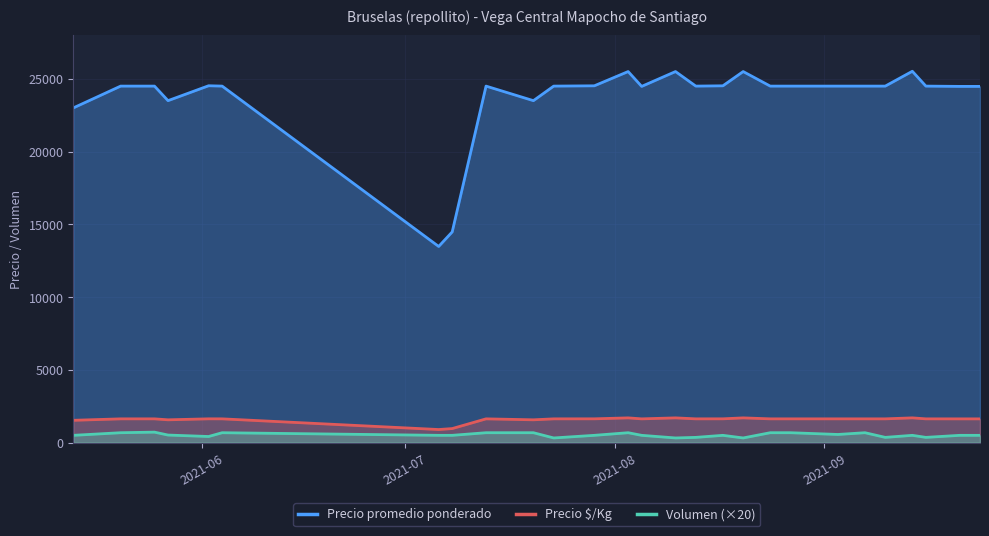

How many data points does each series have?

27